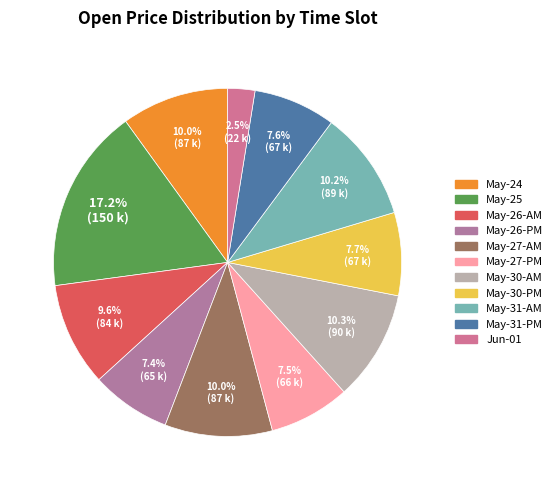

How many slices are in this pie chart?

11